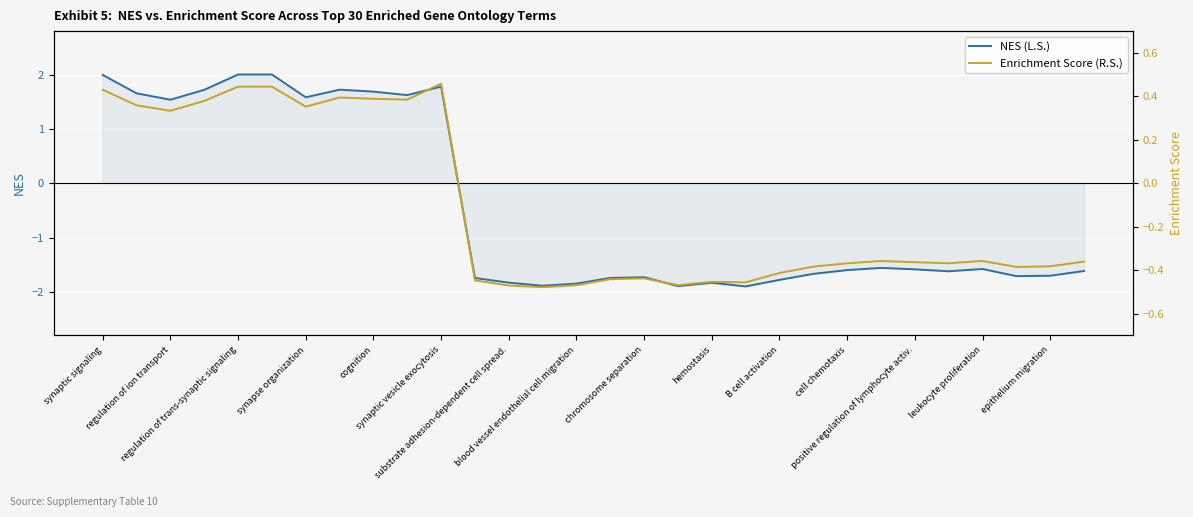

The value of NES (L.S.) at epithelium migration is -1.7. True or false?

True